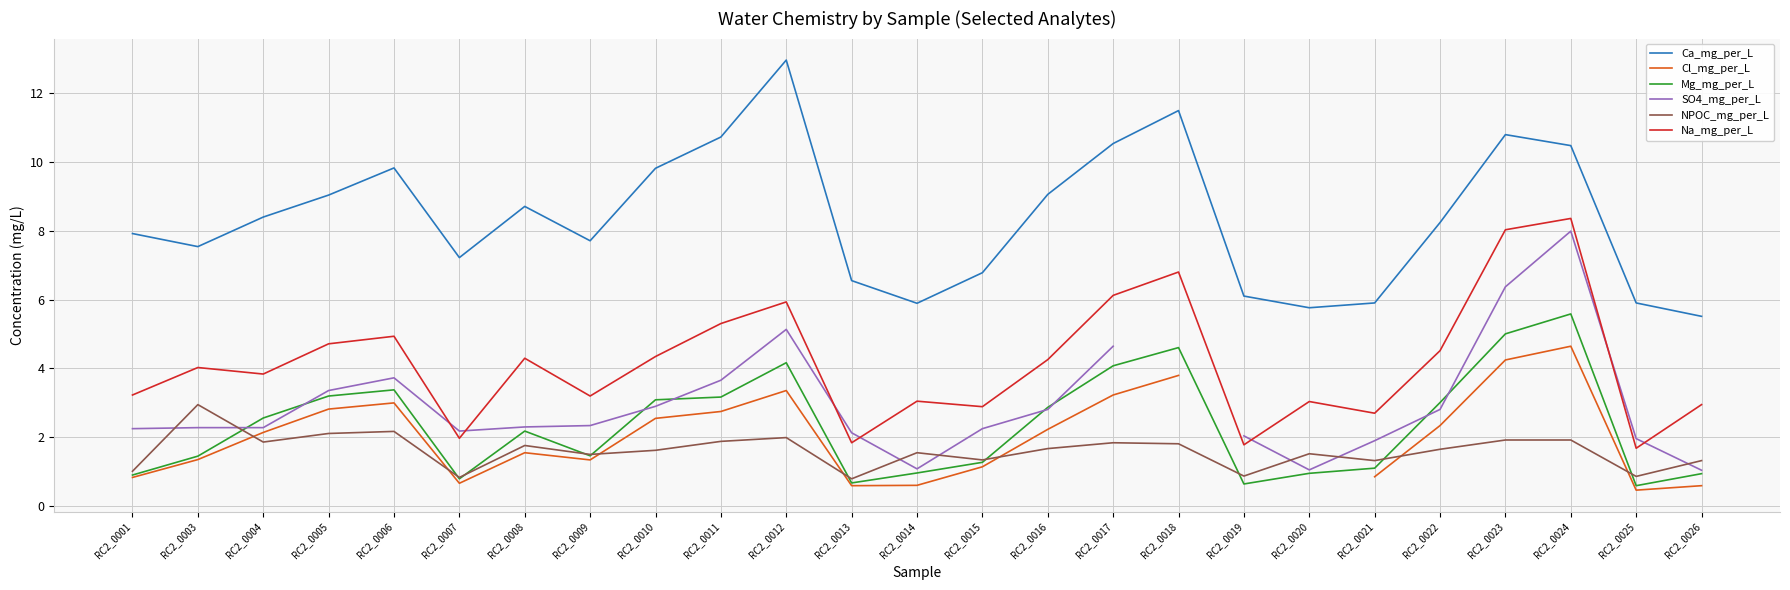

List the labels in order of NPOC_mg_per_L value, largest first.

RC2_0003, RC2_0006, RC2_0005, RC2_0012, RC2_0023, RC2_0024, RC2_0011, RC2_0004, RC2_0017, RC2_0018, RC2_0008, RC2_0016, RC2_0022, RC2_0010, RC2_0014, RC2_0020, RC2_0009, RC2_0015, RC2_0021, RC2_0026, RC2_0001, RC2_0019, RC2_0025, RC2_0007, RC2_0013